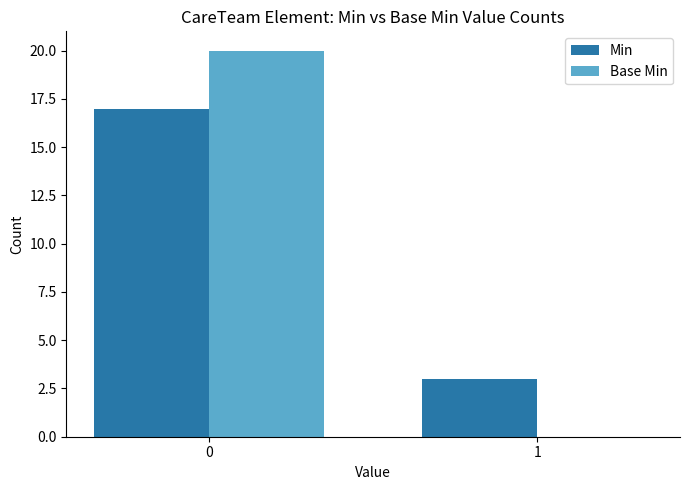

How many groups of bars are there?

2